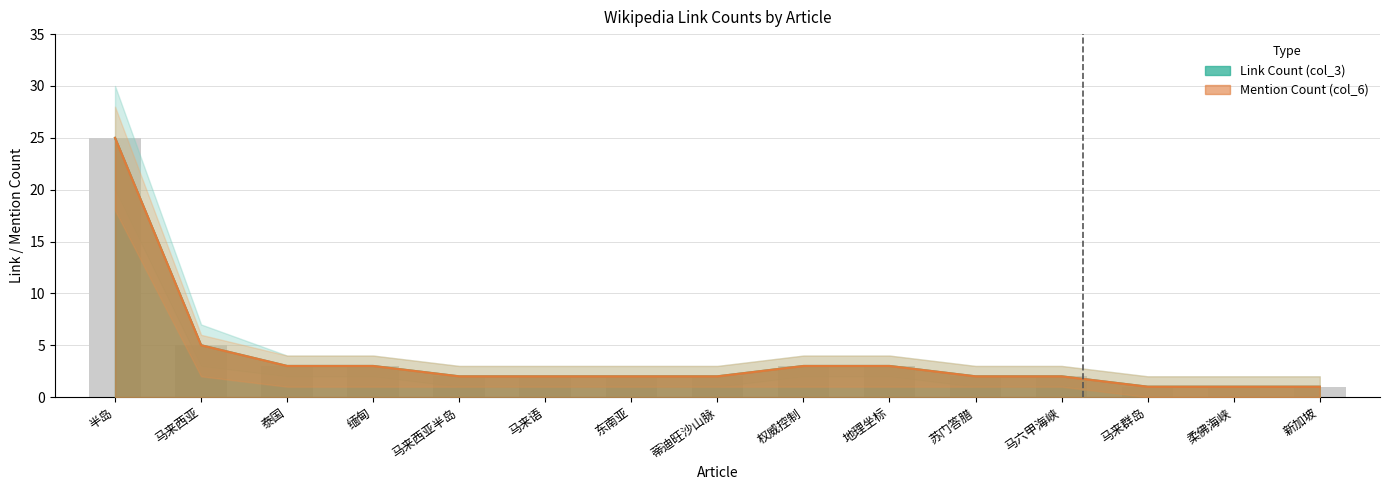

What is the sum of all Mention Count (col_6) values?

57